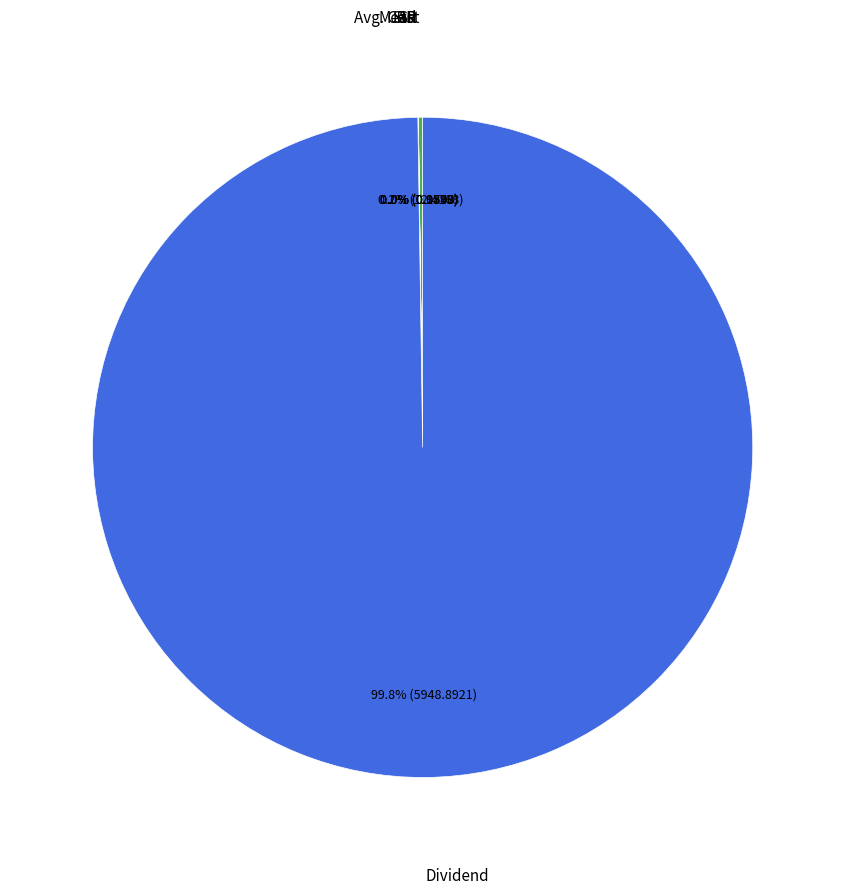

What is the largest slice in the pie chart?

Dividend